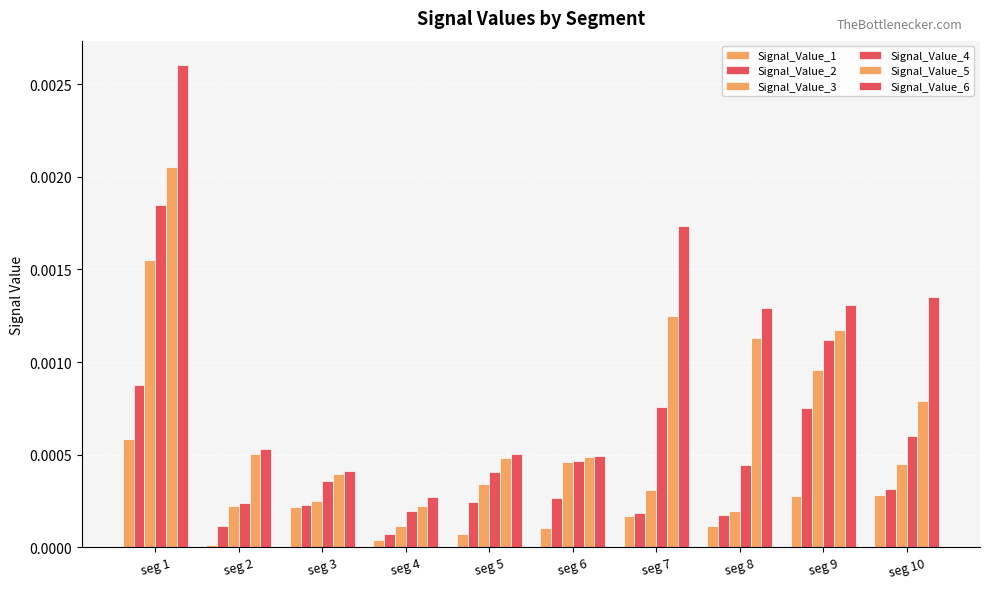

How many bars are there in total?

60